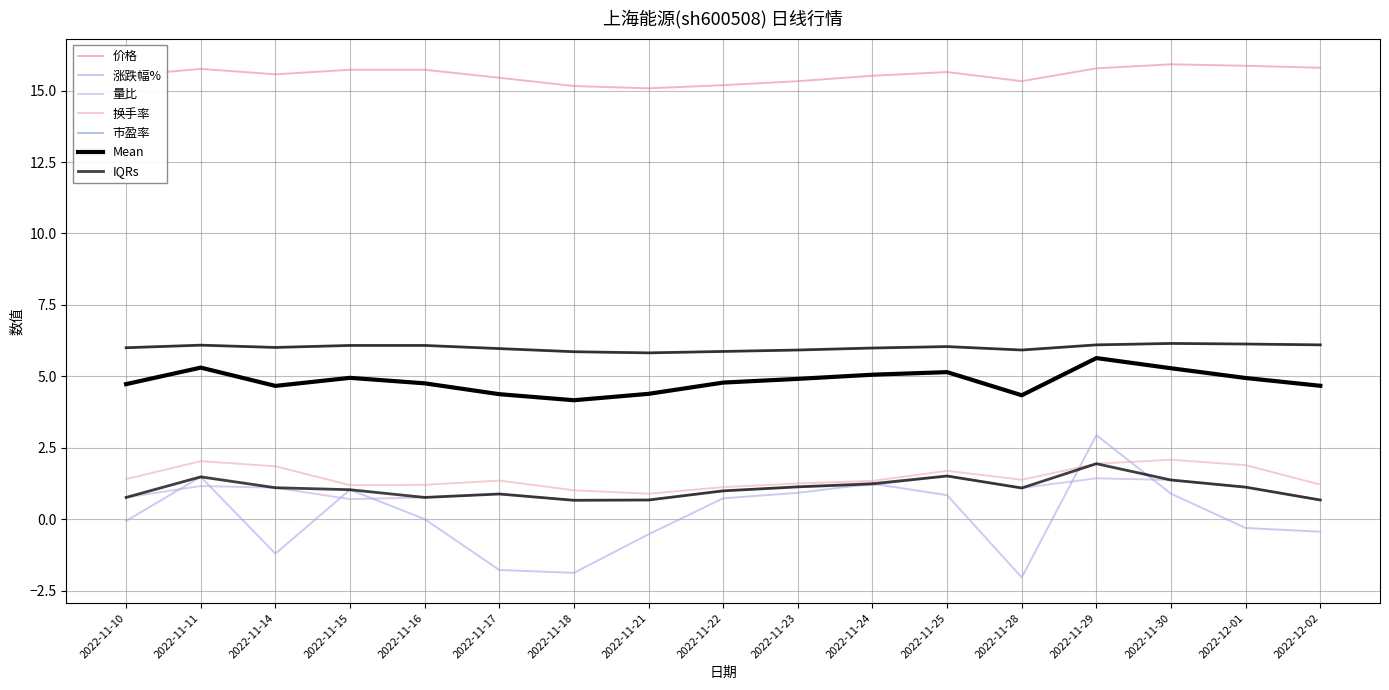

Does the chart have visible grid lines?

Yes